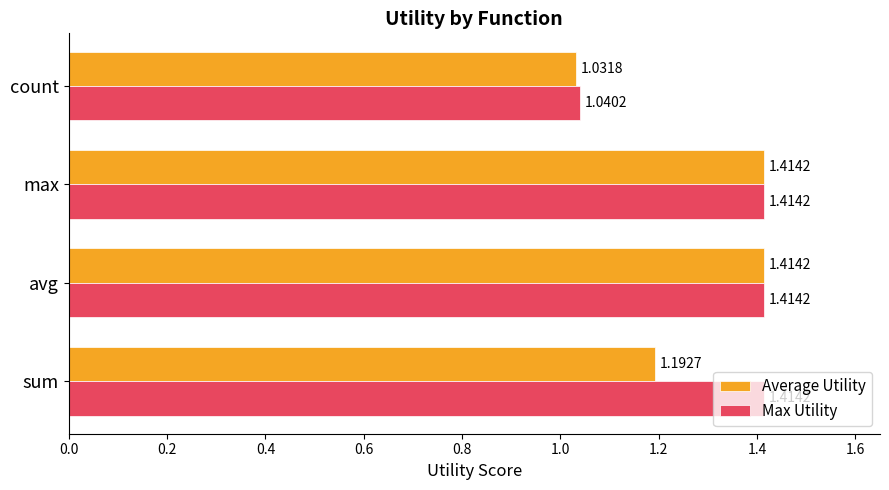

Which label corresponds to the smallest value in the chart?

count